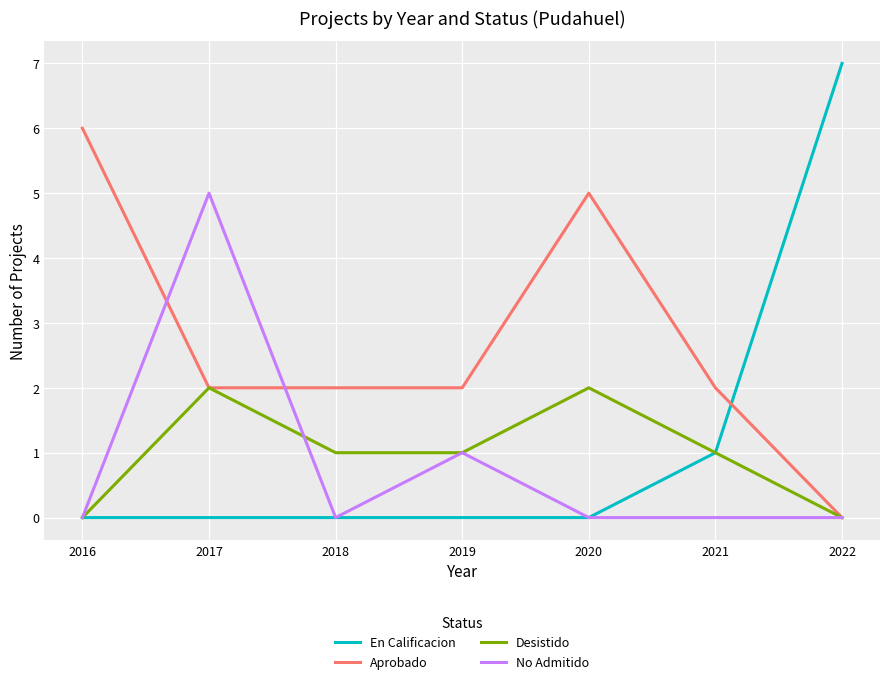

Where does the Desistido series first go above 1?

2017